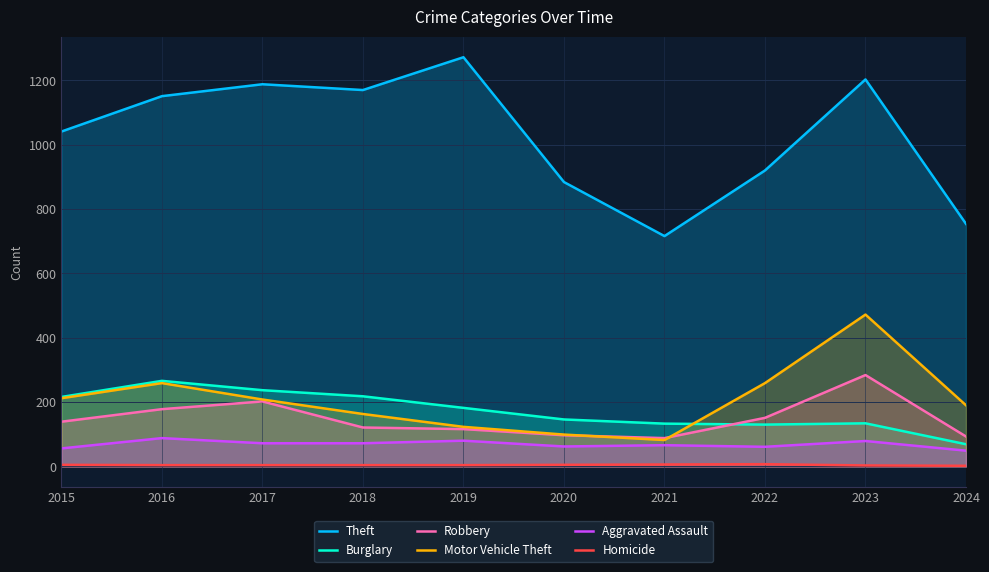

Reading left to right, extract all data points from this chart.

Theft: 2015=1041	2016=1151	2017=1188	2018=1170	2019=1272	2020=884	2021=716	2022=920	2023=1203	2024=754
Burglary: 2015=216	2016=266	2017=237	2018=218	2019=182	2020=146	2021=133	2022=130	2023=134	2024=69
Robbery: 2015=139	2016=178	2017=202	2018=121	2019=116	2020=97	2021=88	2022=151	2023=284	2024=93
Motor Vehicle Theft: 2015=212	2016=259	2017=208	2018=163	2019=123	2020=99	2021=82	2022=259	2023=472	2024=190
Aggravated Assault: 2015=56	2016=88	2017=72	2018=72	2019=80	2020=62	2021=66	2022=61	2023=79	2024=49
Homicide: 2015=5	2016=4	2017=4	2018=4	2019=4	2020=5	2021=6	2022=7	2023=3	2024=2